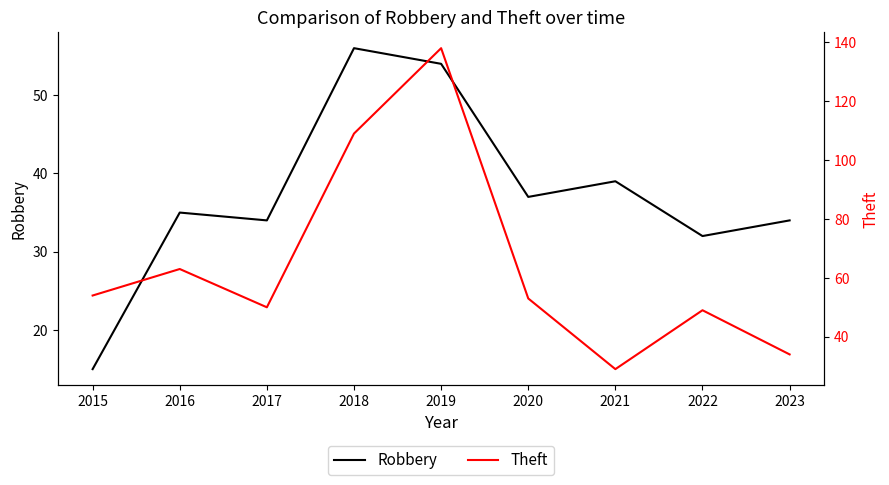

Which series ends up on top after the final intersection of Theft and Robbery?

Theft